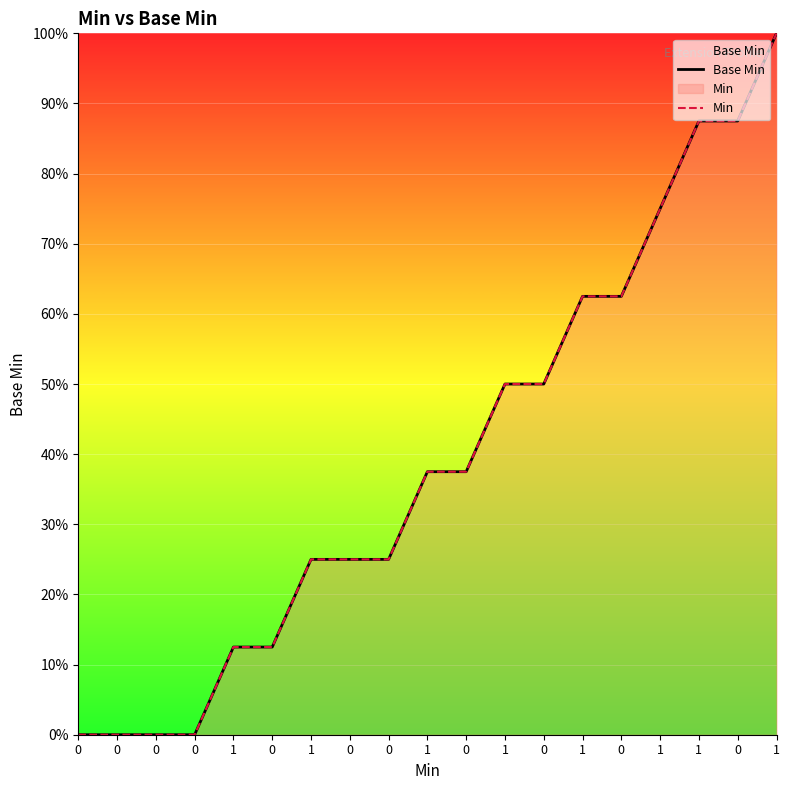

What are all the series names shown in the legend?

Base Min, Min